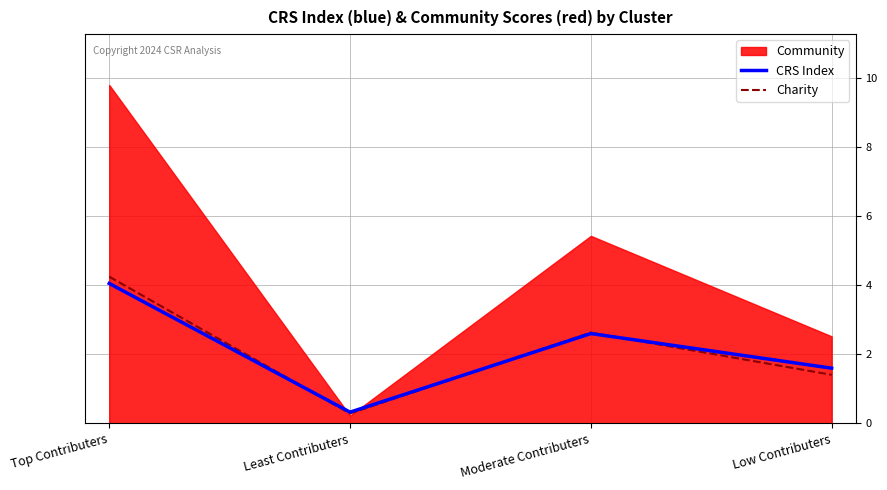

What is the maximum value for Charity?

4.3